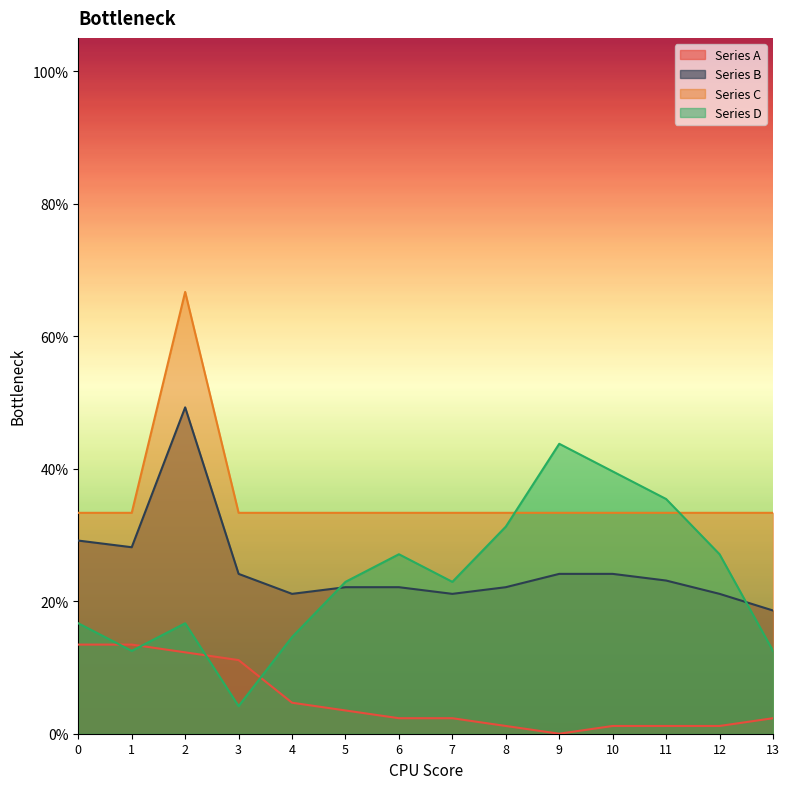

Where is the first local minimum for Series B?

1